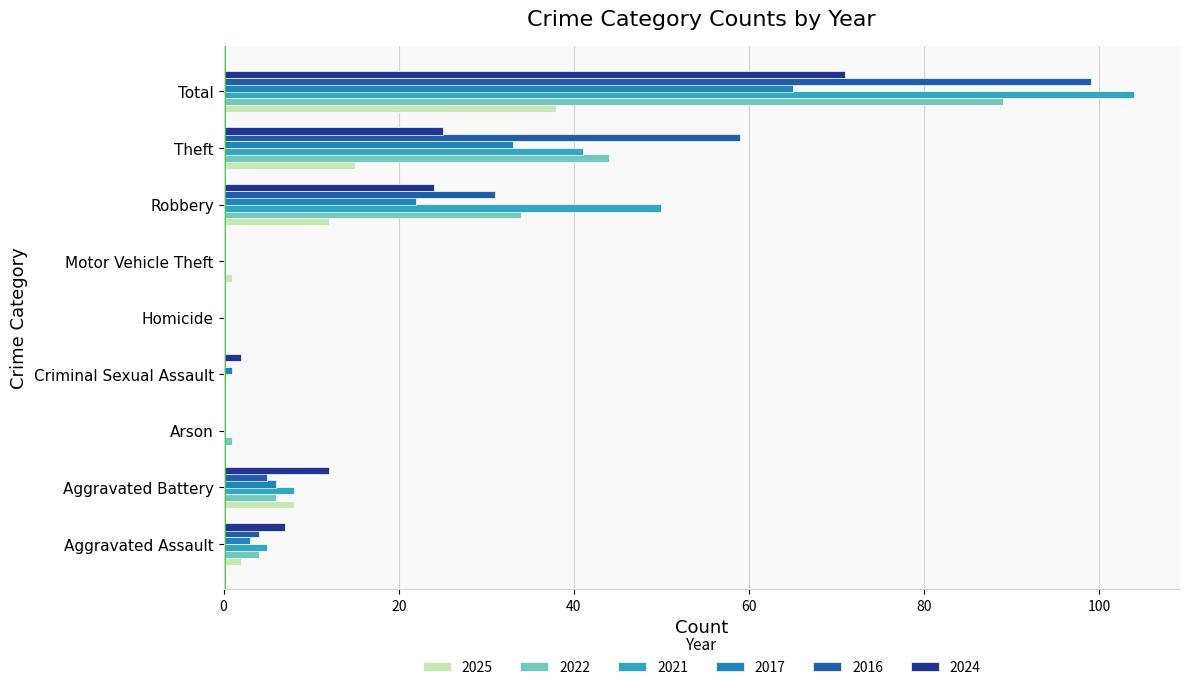

How many distinct data groups are displayed?

6